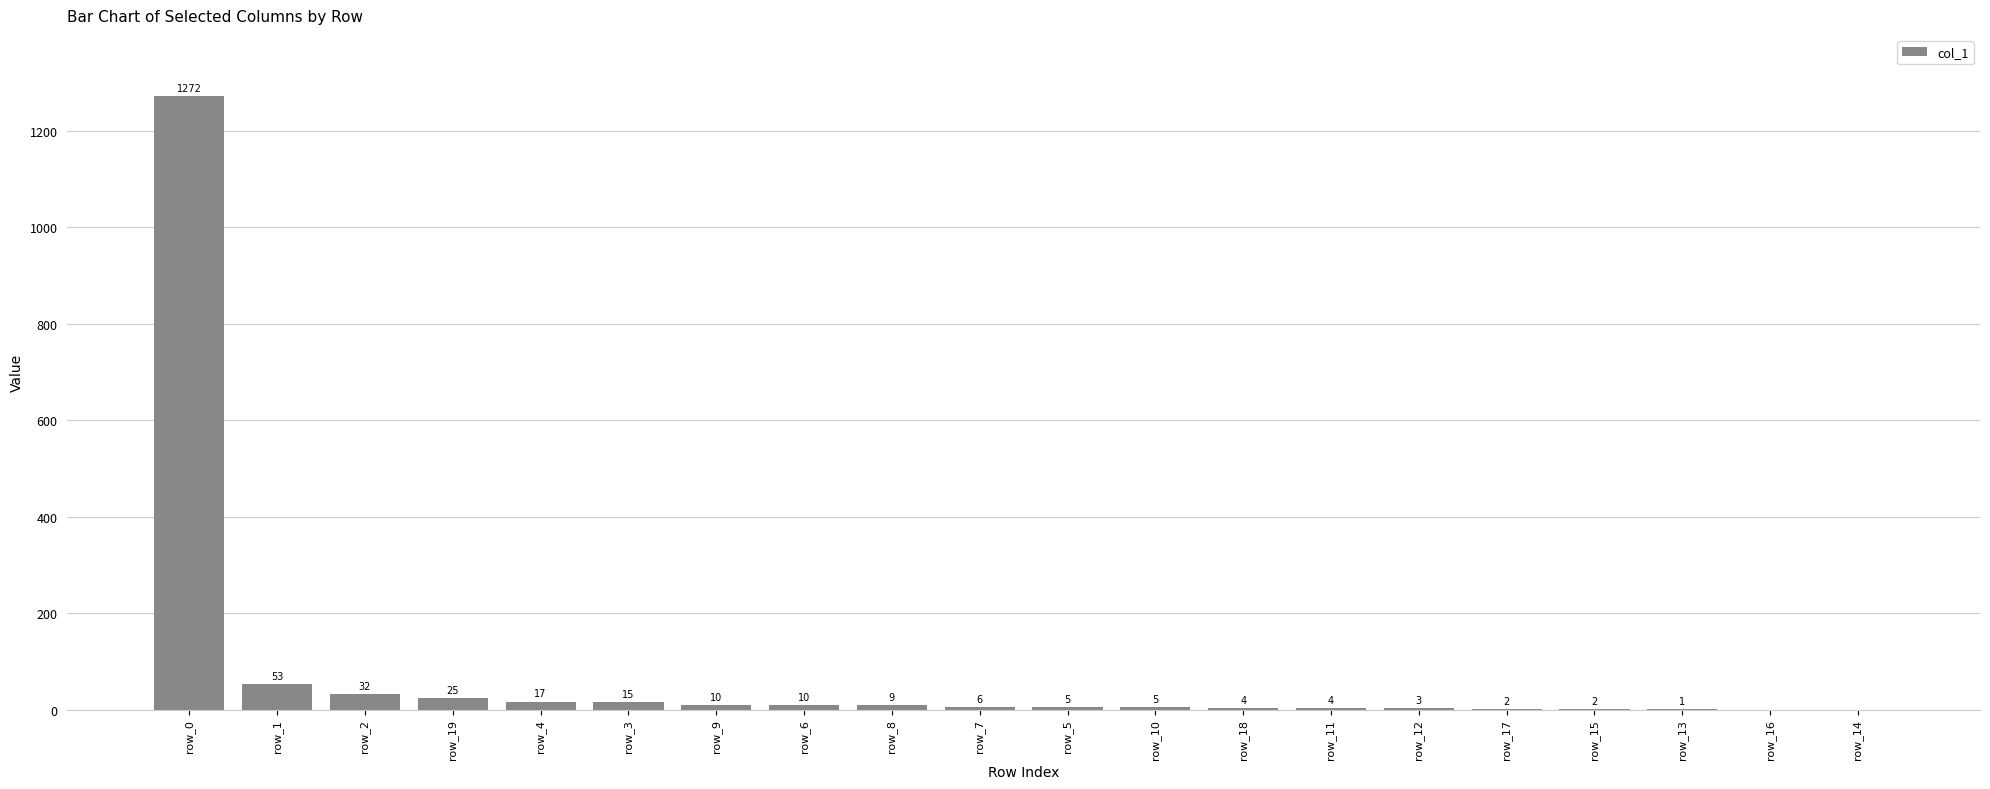

What is the sum of all values?

1475